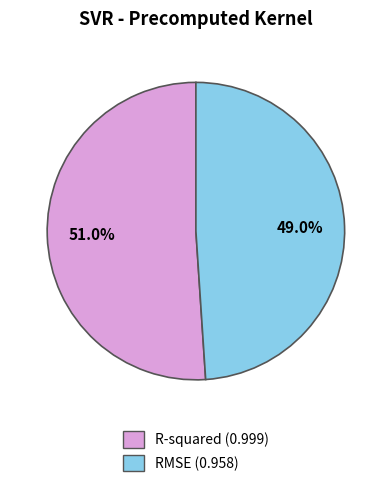

To the nearest percent, what percentage of the pie is R-squared?

51%